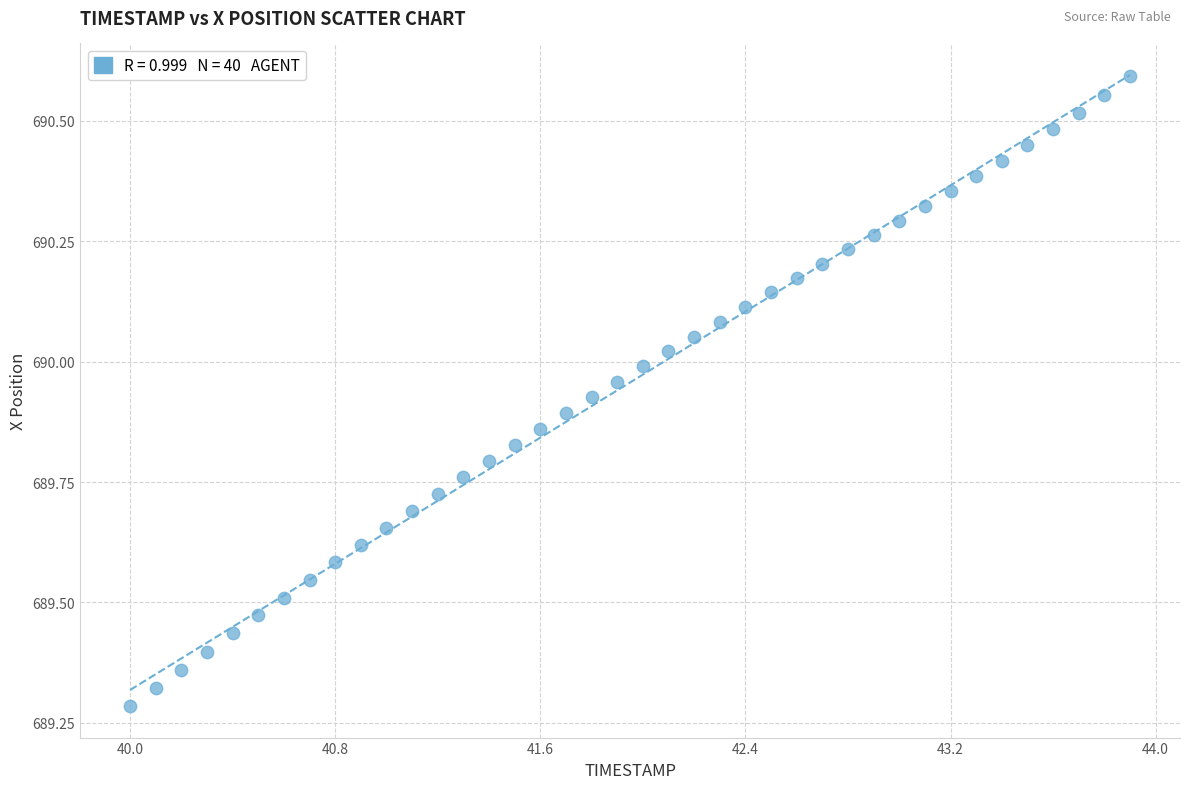

What is the range of Y values (max minus min)?

1.3